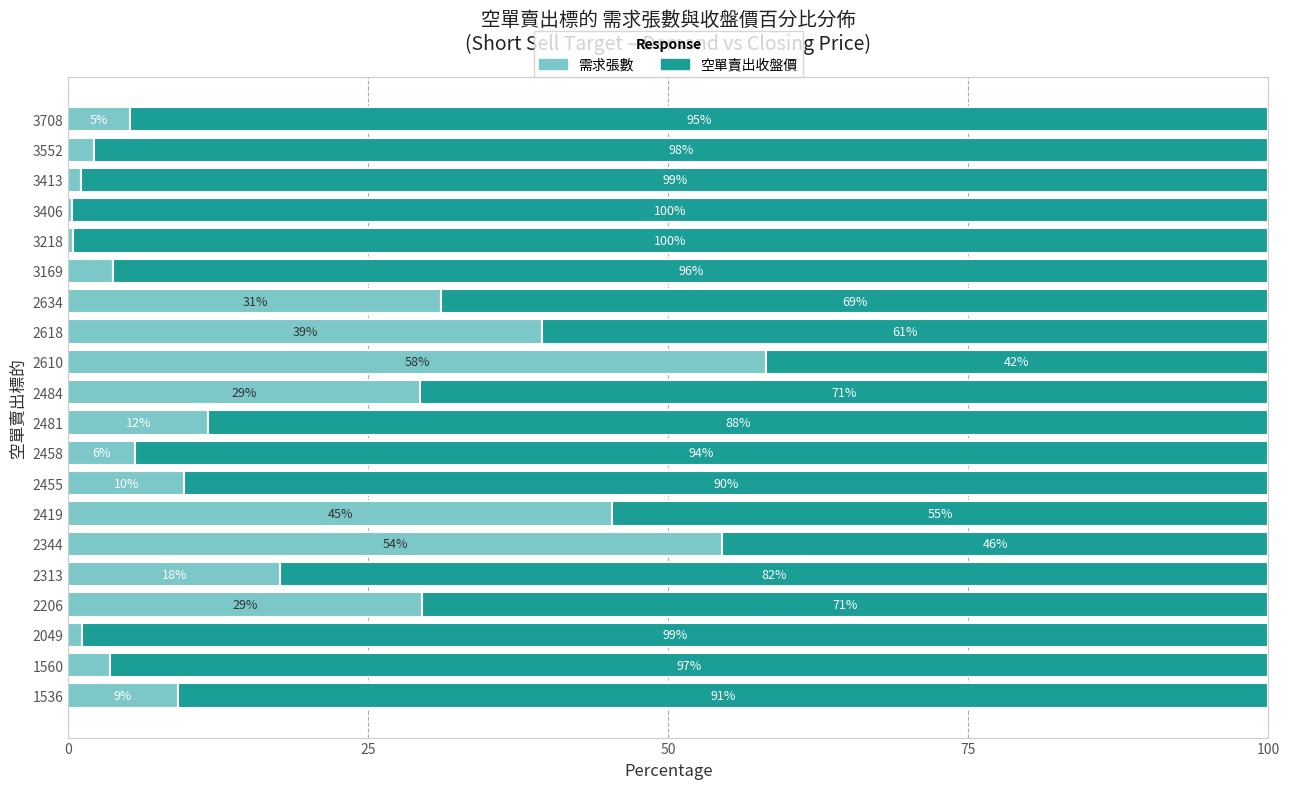

What are all the series names shown in the legend?

需求張數, 空單賣出收盤價